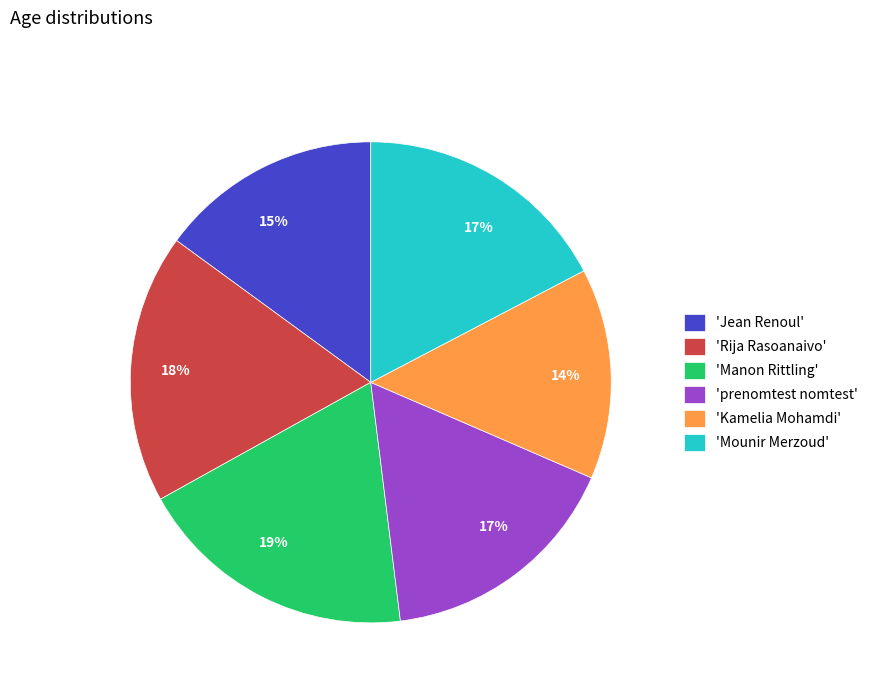

To the nearest percent, what is the difference between the largest and smallest slice percentages?

5%